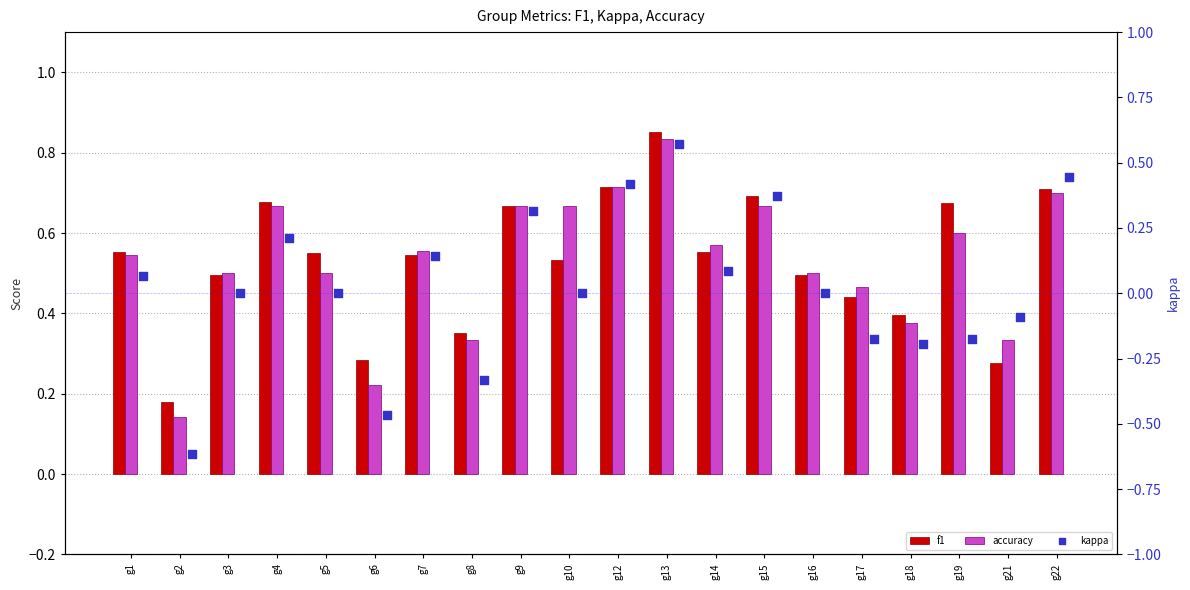

Is the value of accuracy at g3 greater than the value of kappa at g17?

Yes